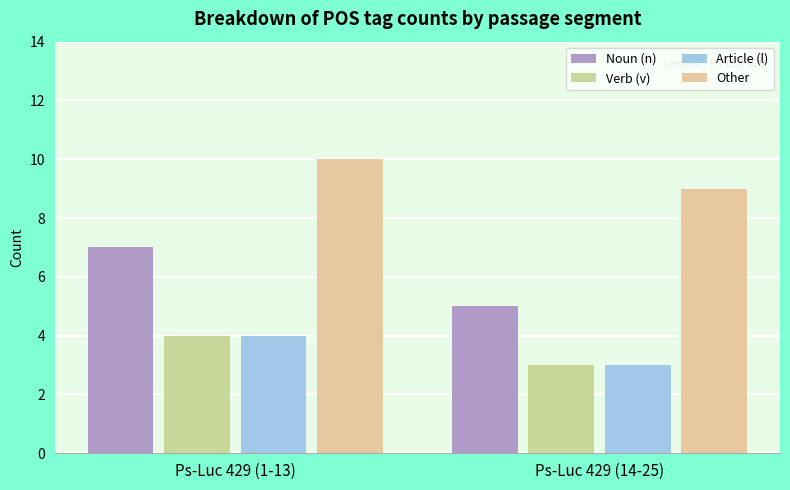

What is the total value across all series at Ps-Luc 429 (14-25)?

20